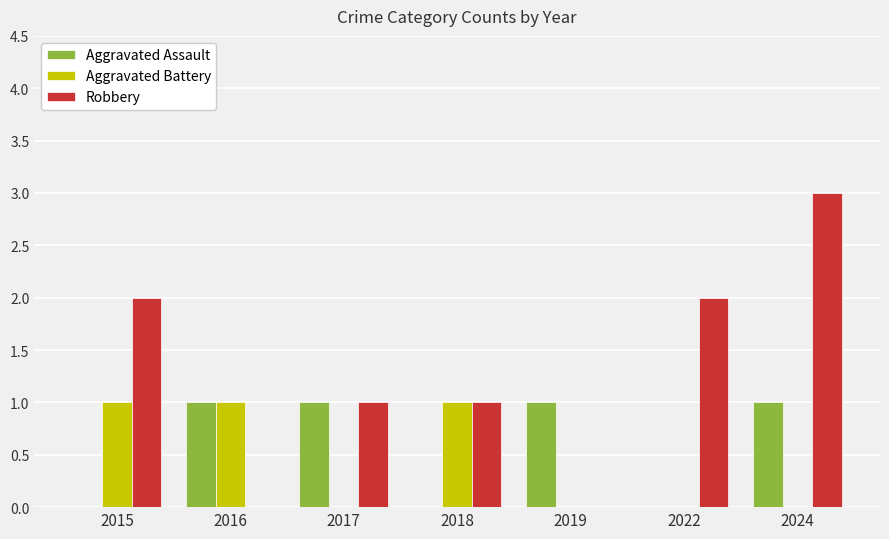

The Robbery series shows -2 at 2019. True or false?

False